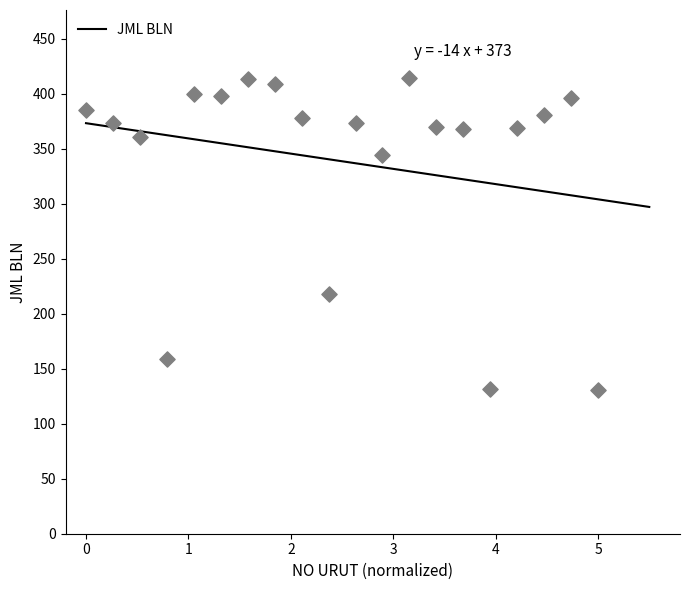

What is the highest value of the JML BLN series?

373.2